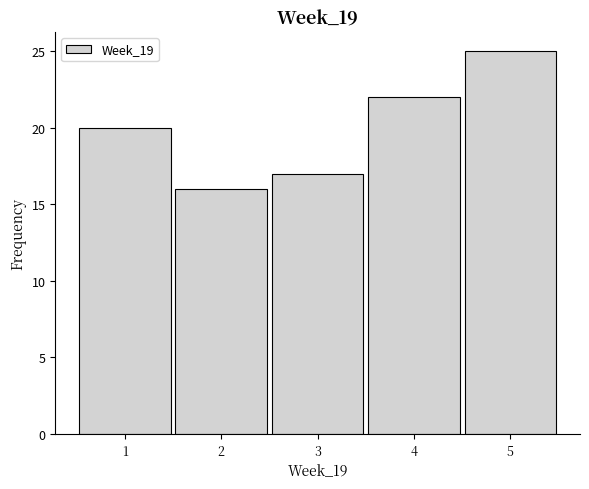

Reading left to right, list all the values displayed in this chart.

20	16	17	22	25